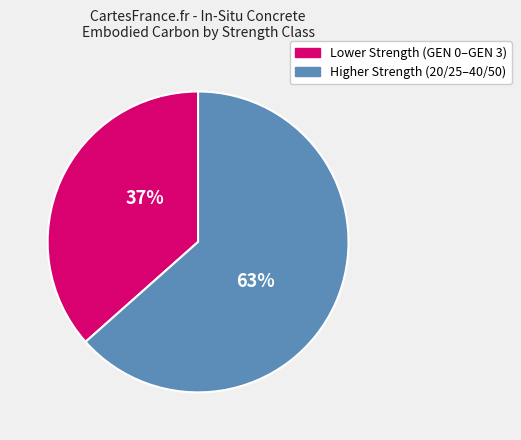

To the nearest percent, what is the average slice percentage?

50%